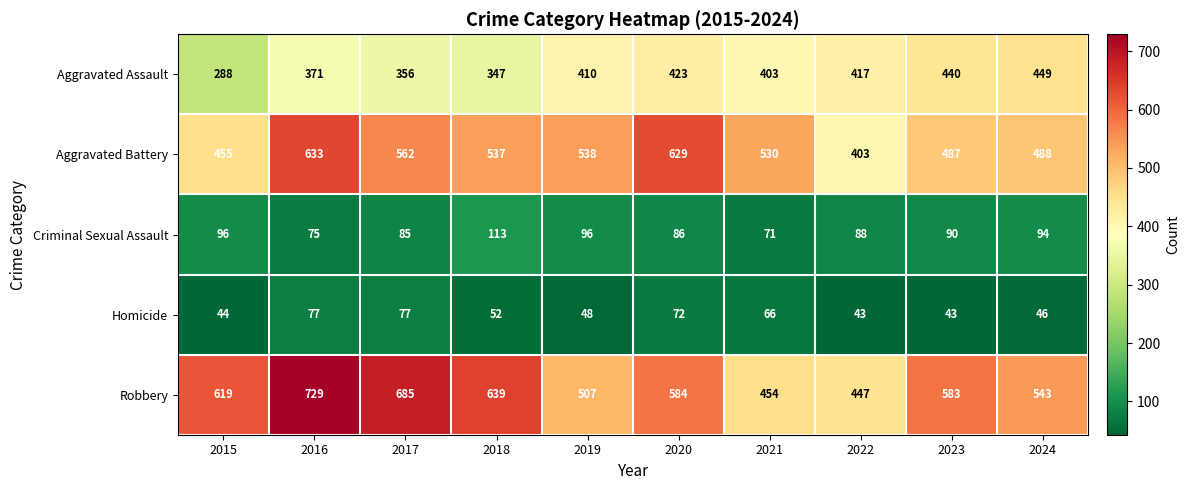

Which series has the widest spread of values?

Robbery